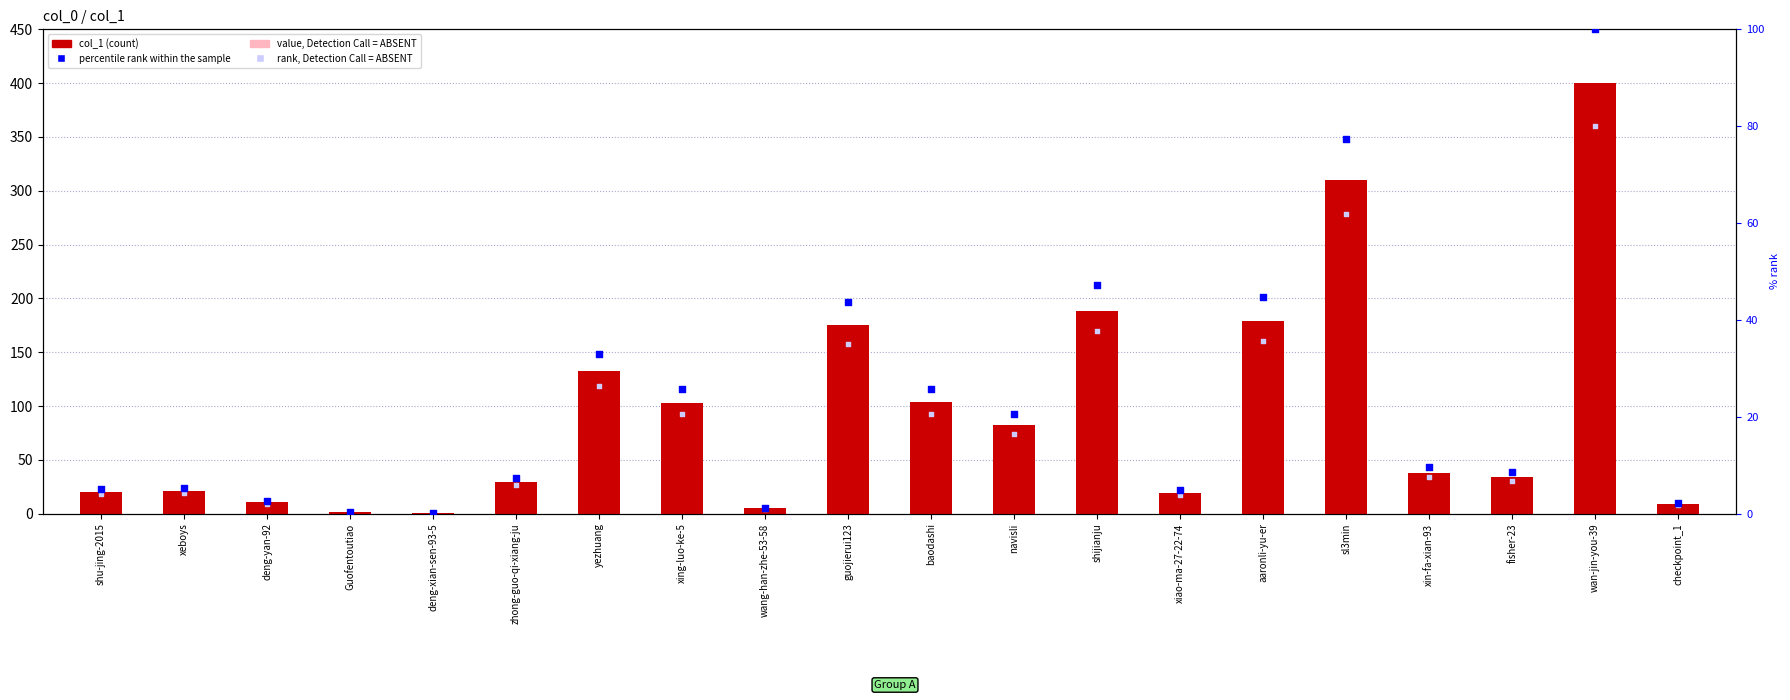

What is the total value across all series at zhong-guo-qi-xiang-ju?

54.7